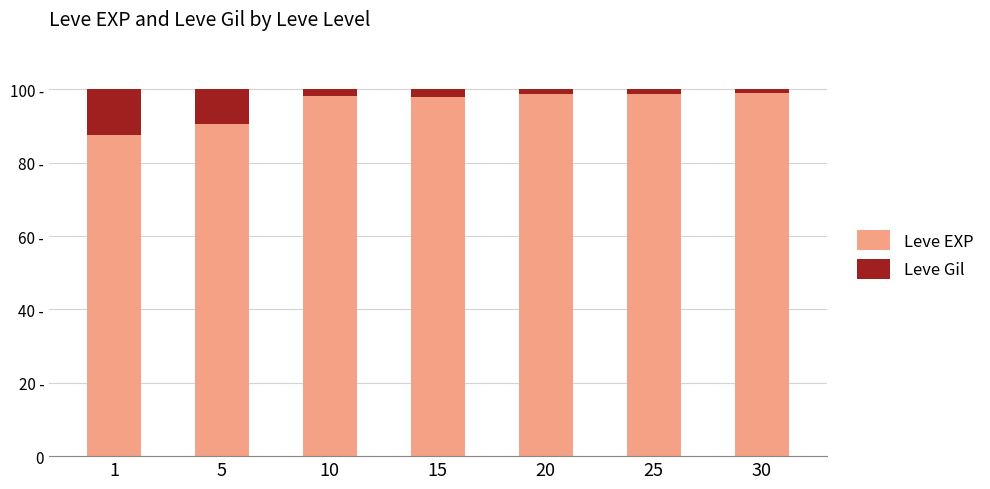

Which has a higher value, 25 or 15?

25